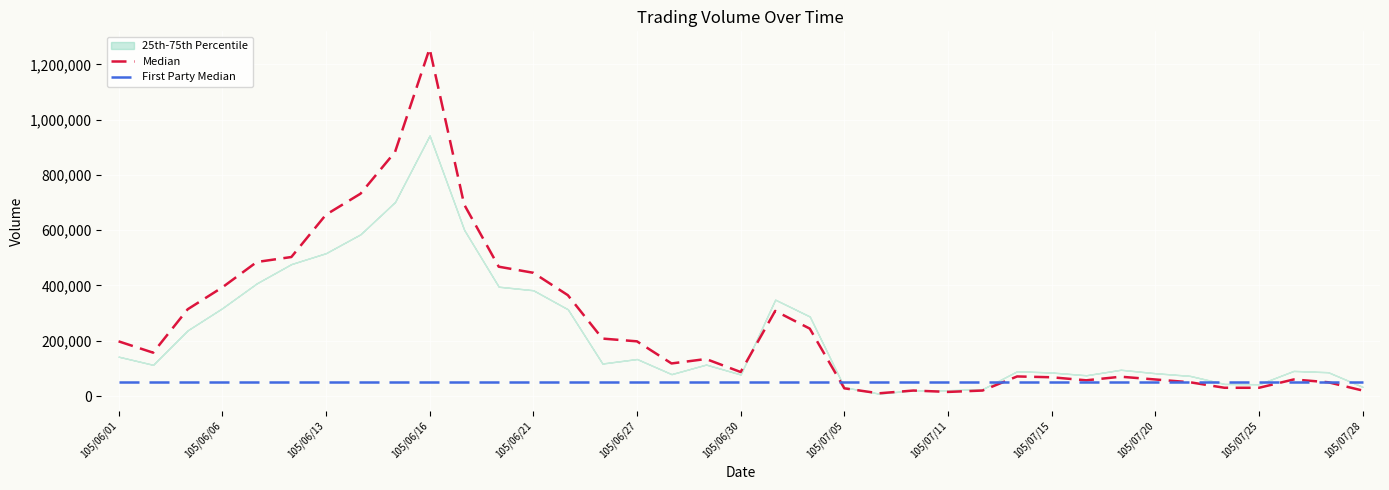

True or false: Median has a value of 14707 at 105/07/05.

False